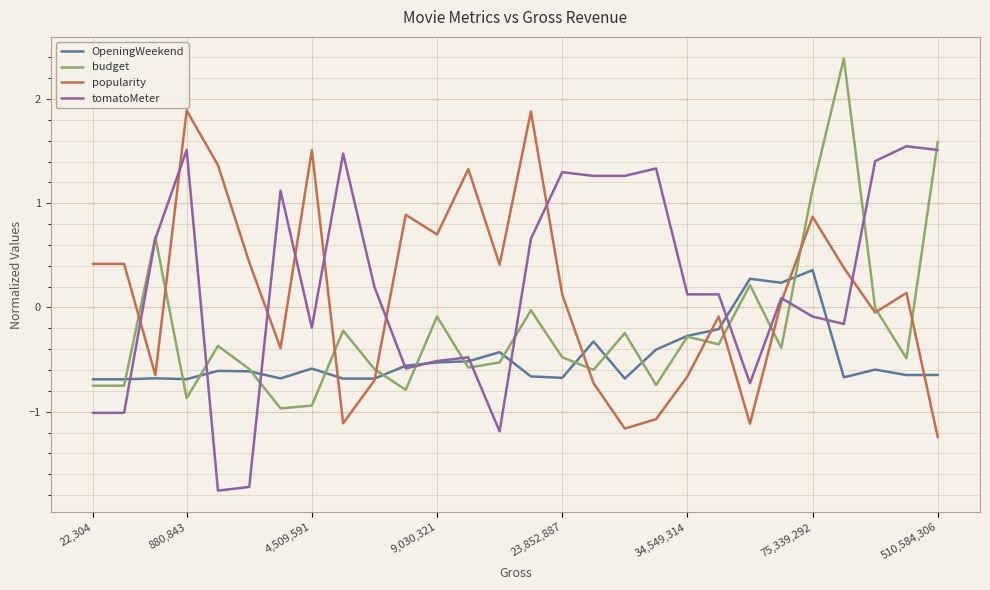

What is the sum of all OpeningWeekend values?

-13.6